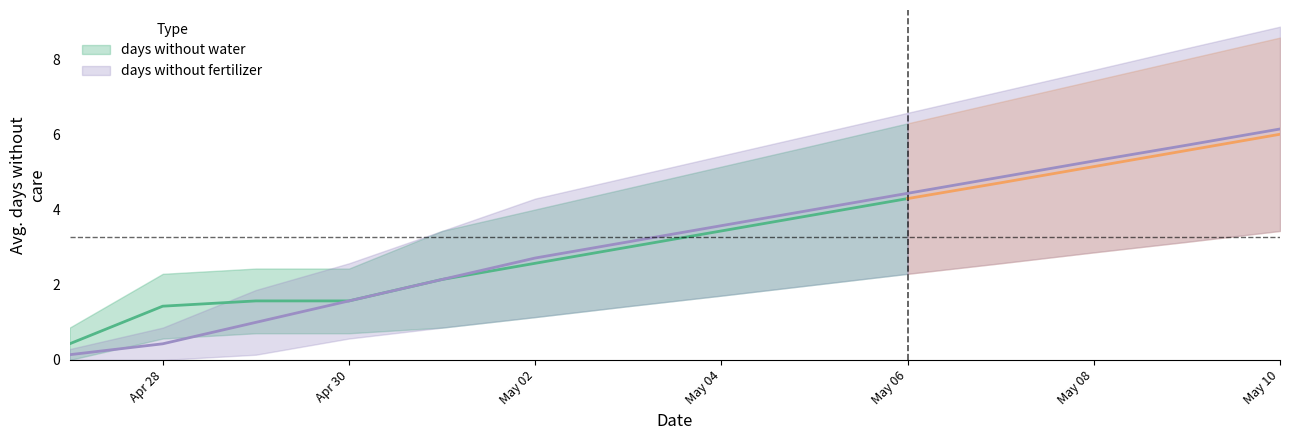

Which series has the largest range (max minus min)?

days without fertilizer upper